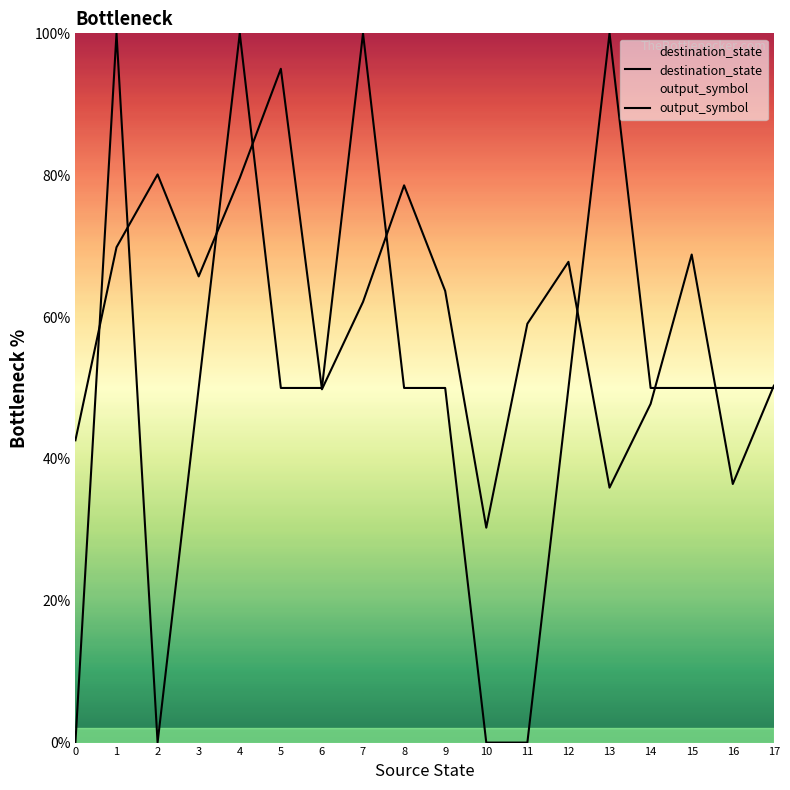

List the labels in order of output_symbol value, largest first.

1, 4, 7, 13, 3, 5, 6, 8, 9, 12, 14, 15, 16, 17, 0, 2, 10, 11